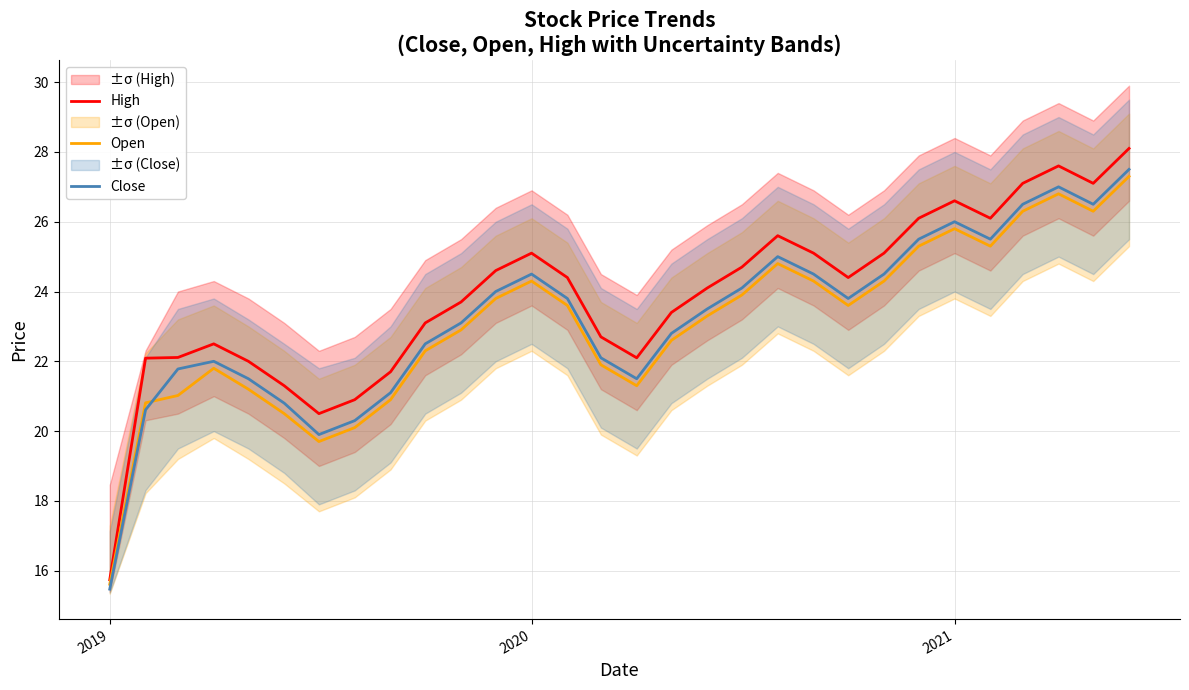

Reading left to right, list all the values displayed in this chart.

High: 15.7	22.1	22.1	22.5	22.0	21.3	20.5	20.9	21.7	23.1	23.7	24.6	25.1	24.4	22.7	22.1	23.4	24.1	24.7	25.6	25.1	24.4	25.1	26.1	26.6	26.1	27.1	27.6	27.1	28.1
Open: 15.6	20.8	21.0	21.8	21.2	20.5	19.7	20.1	20.9	22.3	22.9	23.8	24.3	23.6	21.9	21.3	22.6	23.3	23.9	24.8	24.3	23.6	24.3	25.3	25.8	25.3	26.3	26.8	26.3	27.3
Close: 15.5	20.6	21.8	22.0	21.5	20.8	19.9	20.3	21.1	22.5	23.1	24.0	24.5	23.8	22.1	21.5	22.8	23.5	24.1	25.0	24.5	23.8	24.5	25.5	26.0	25.5	26.5	27.0	26.5	27.5